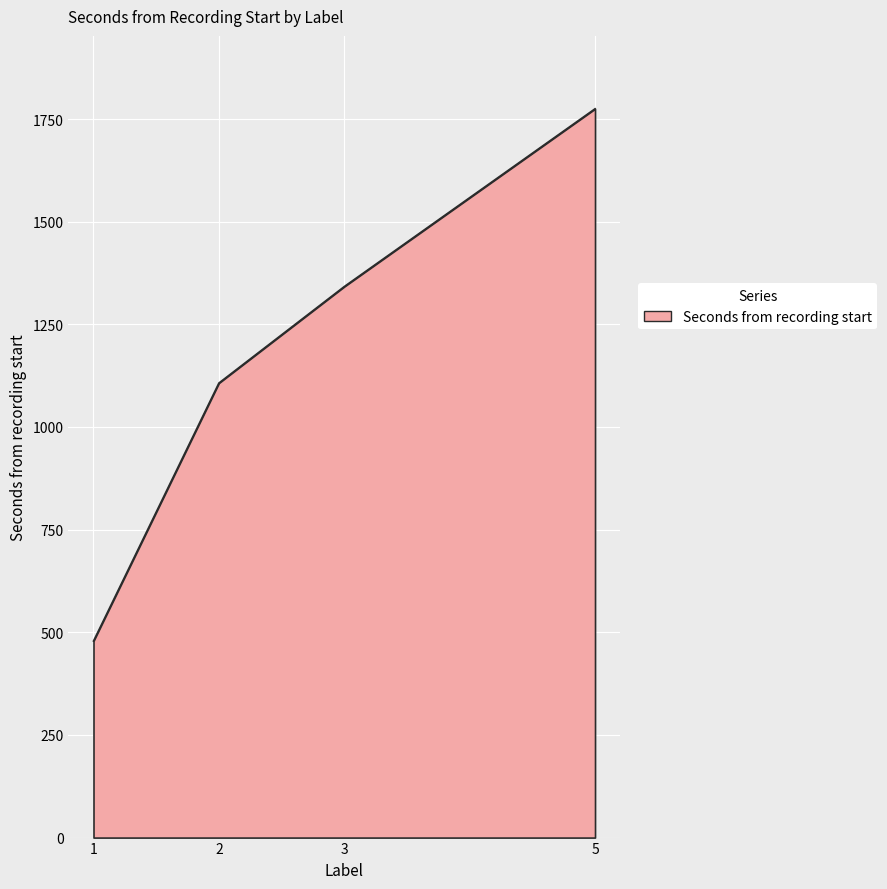

How many lines are shown in the chart?

1